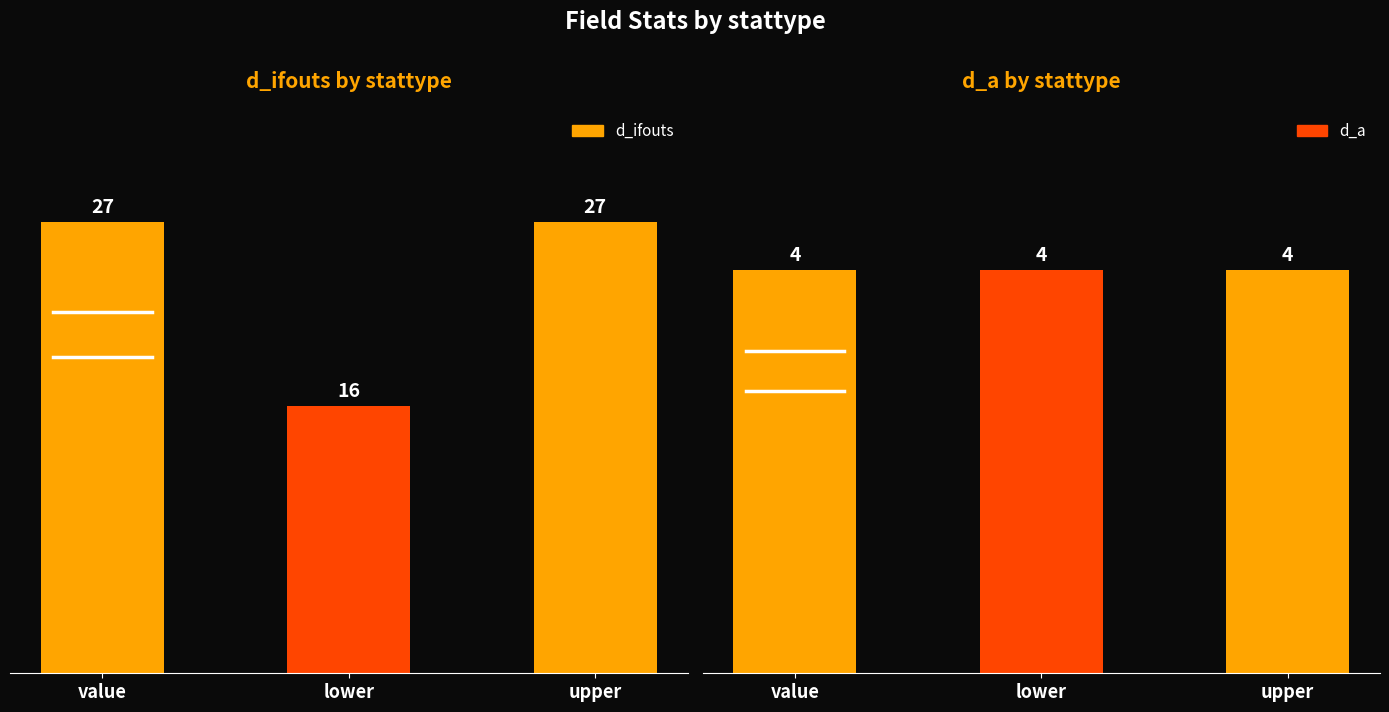

What is the total value across all series at value?

31